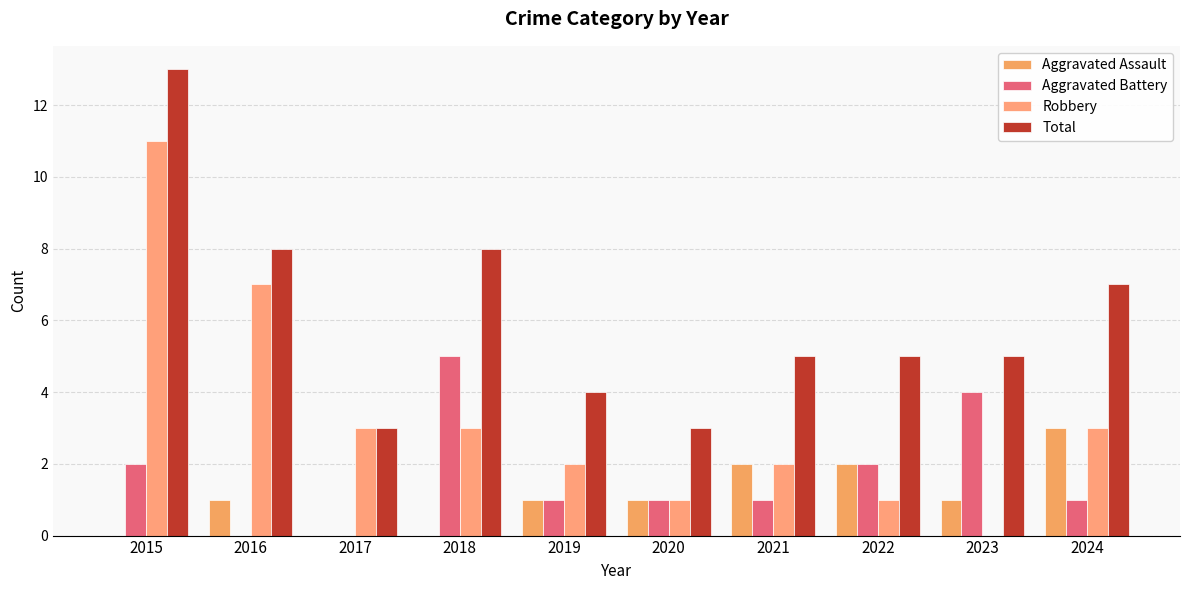

How many categories are shown in the chart?

10